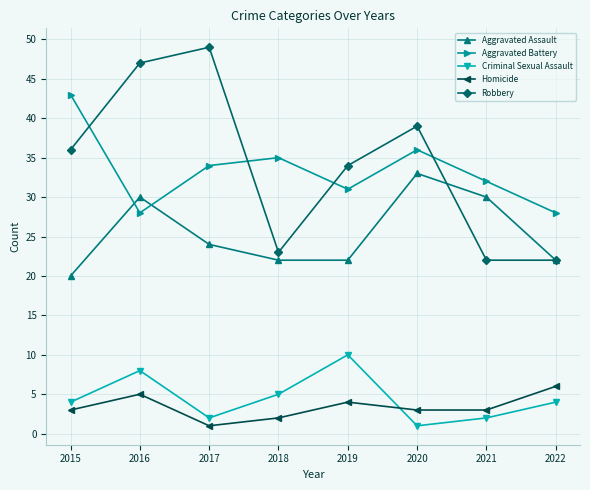

Reading left to right, list all the values displayed in this chart.

Aggravated Assault: 20	30	24	22	22	33	30	22
Aggravated Battery: 43	28	34	35	31	36	32	28
Criminal Sexual Assault: 4	8	2	5	10	1	2	4
Homicide: 3	5	1	2	4	3	3	6
Robbery: 36	47	49	23	34	39	22	22